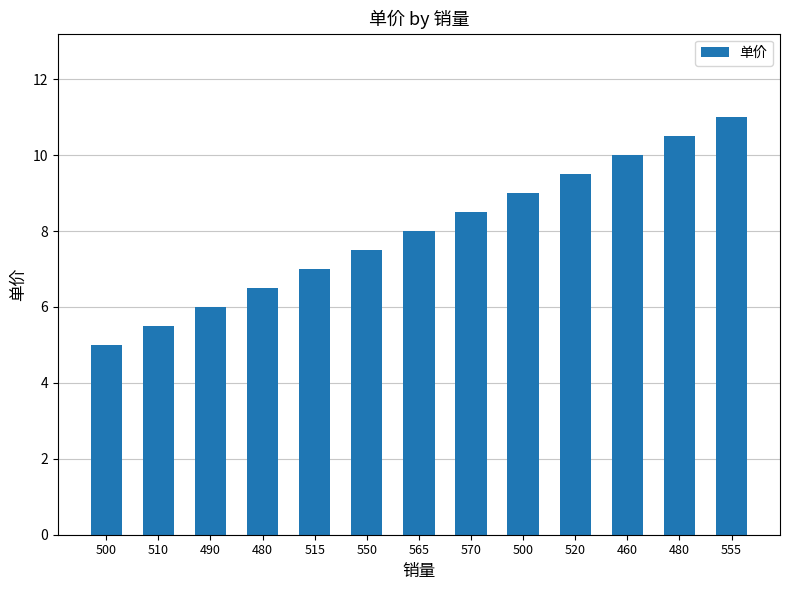

What is the smallest value displayed?

5.0